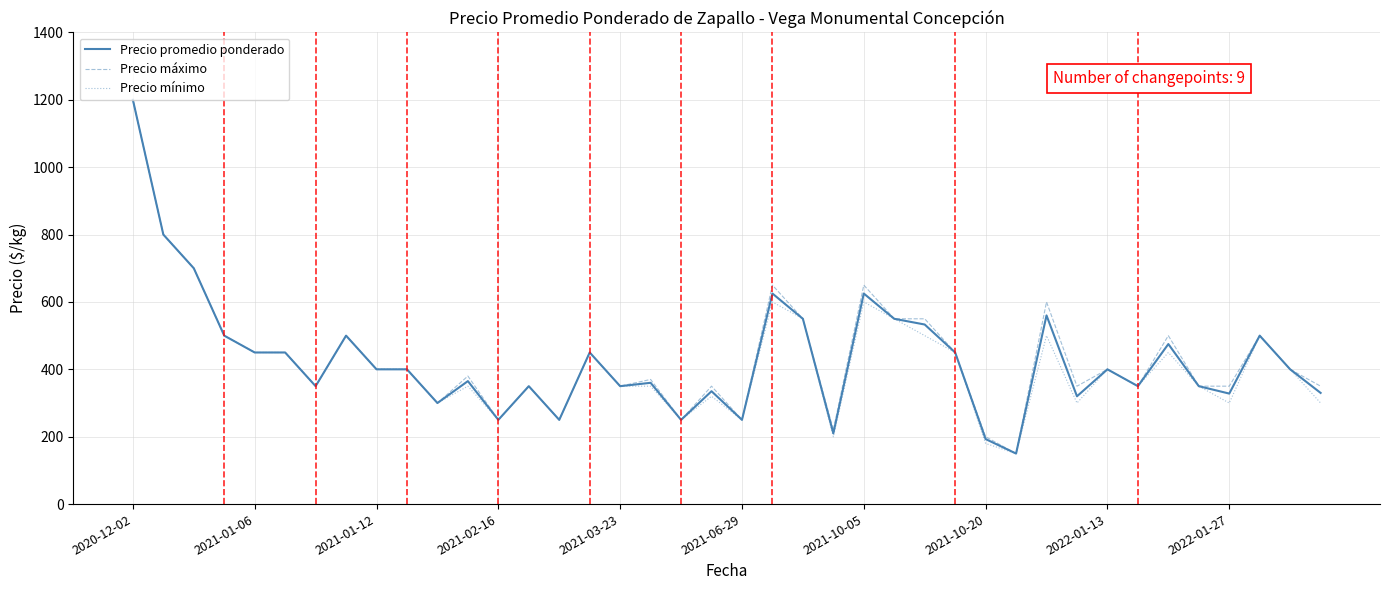

What is the highest value of the Precio máximo series?

1200